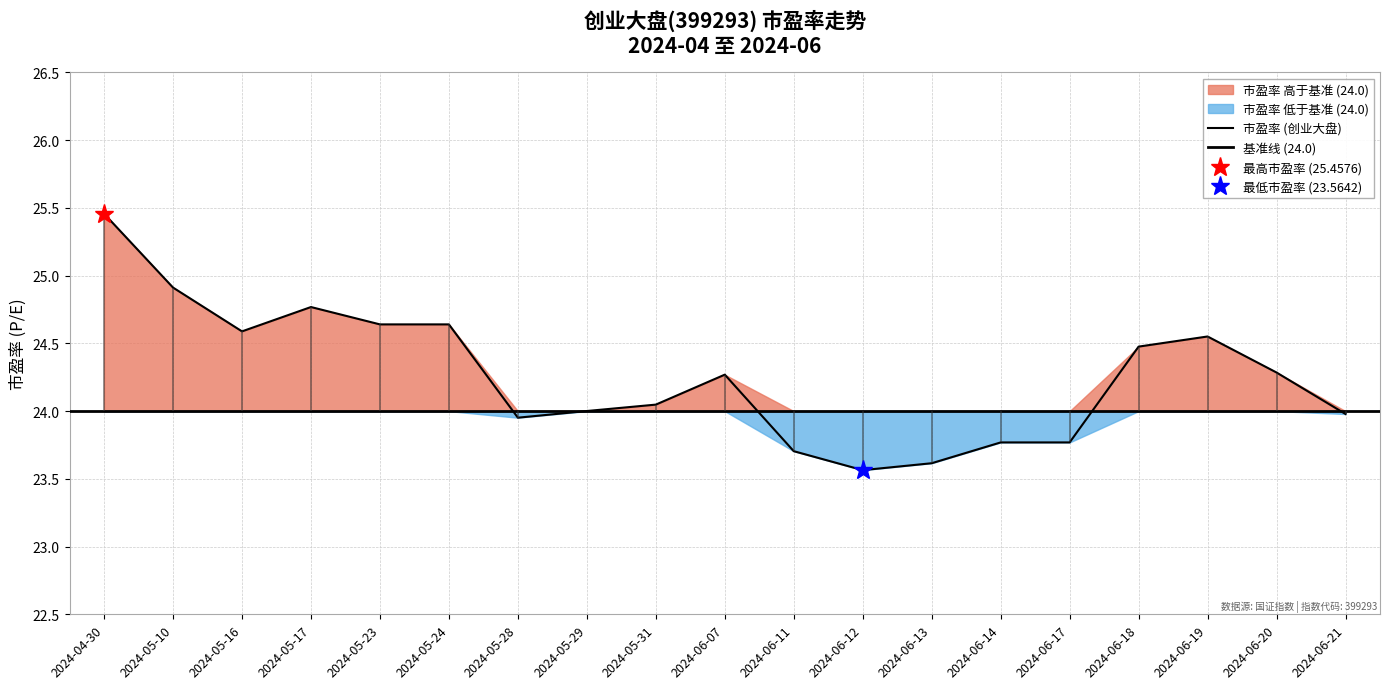

At which category does the data reach its first local valley?

2024-05-16